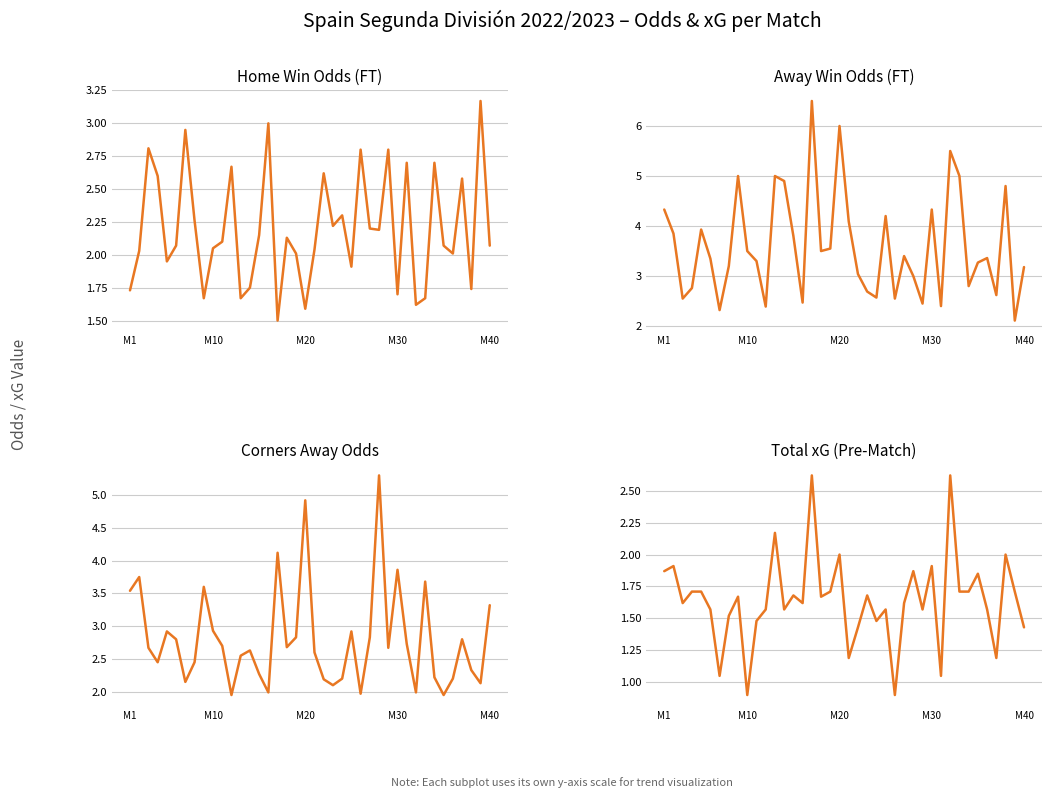

True or false: Odd_Corners_A has a value of 4.3 at 12.

False